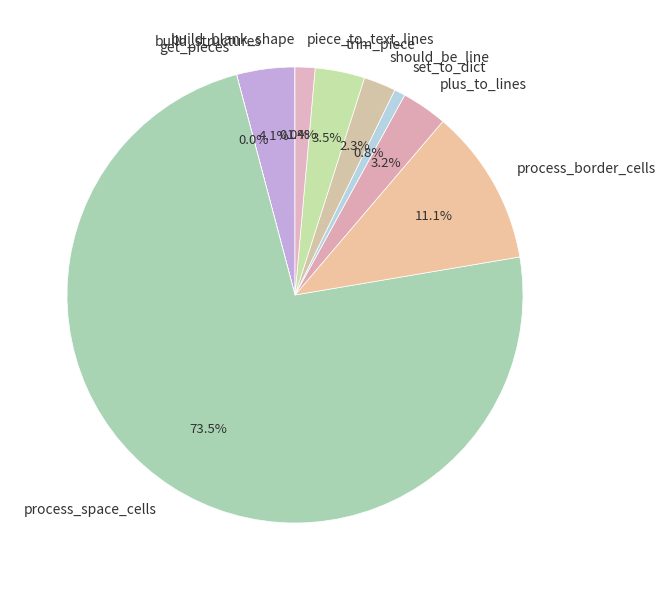

Combined, what portion of the pie is set_to_dict and should_be_line?

3.1%